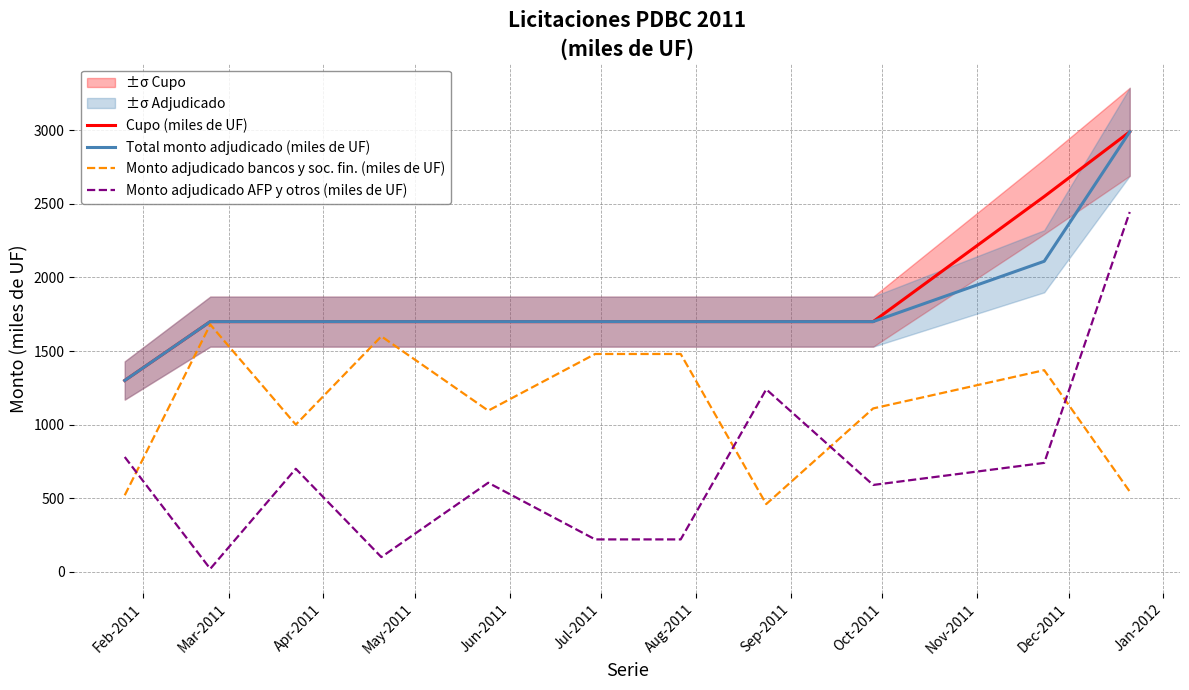

How many interior local valleys does the Monto adjudicado bancos y soc. fin. (miles de UF) series have?

3